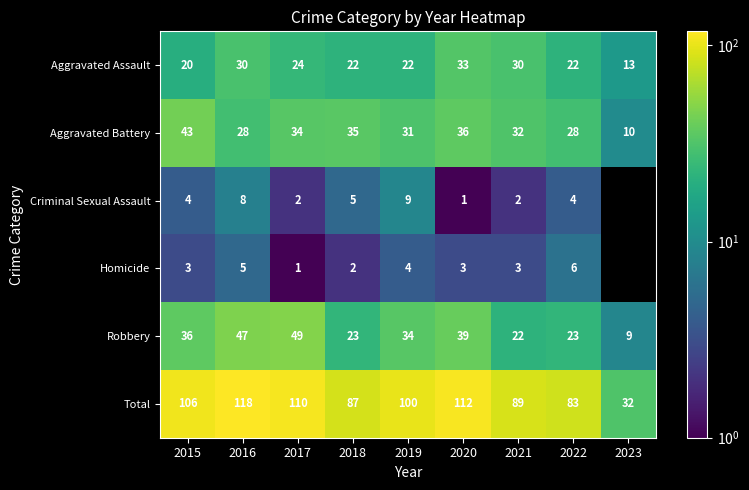

What is the difference between the maximum and minimum values in the Total series?

86